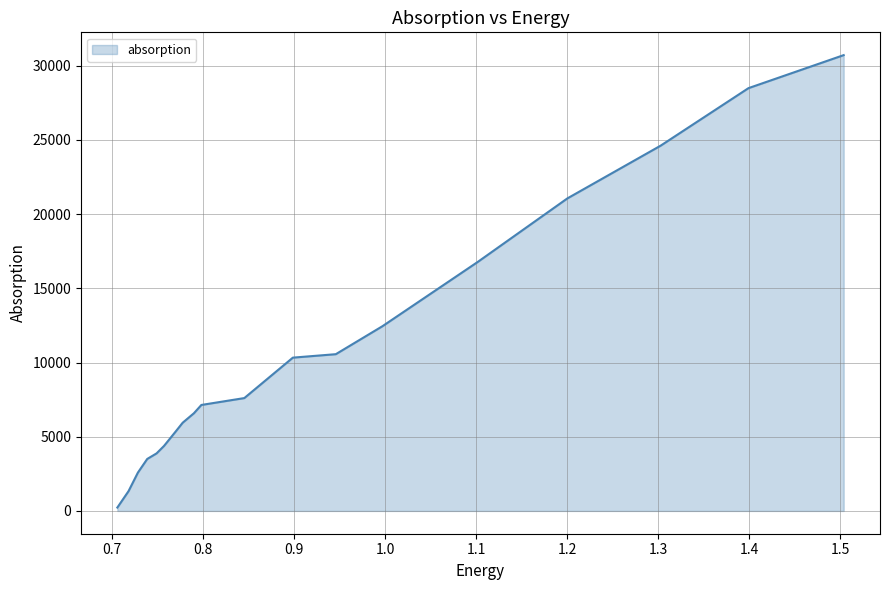

What is the greatest value displayed?

30712.5